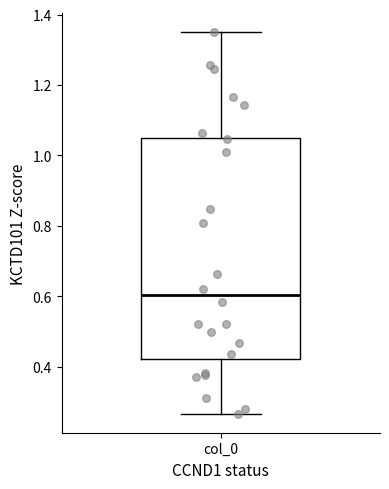

Transcribe this box plot: give where the median line is, the range the box spans, and where the two whiskers end, as read against the y-axis. The values are not printed on the chart, so give them approximately, as read against the axis.

median 0.60, box 0.42 to 1.06, whiskers 0.26 to 1.34